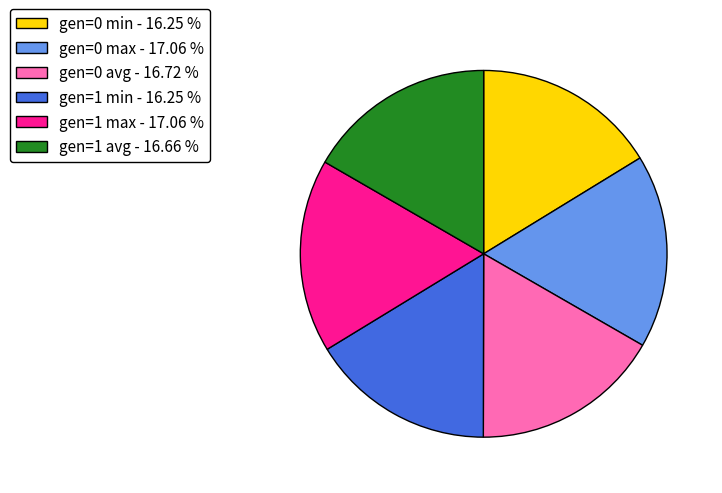

Combined, do gen=0 min - 16.25 % and gen=0 max - 17.06 % account for over 50%?

No